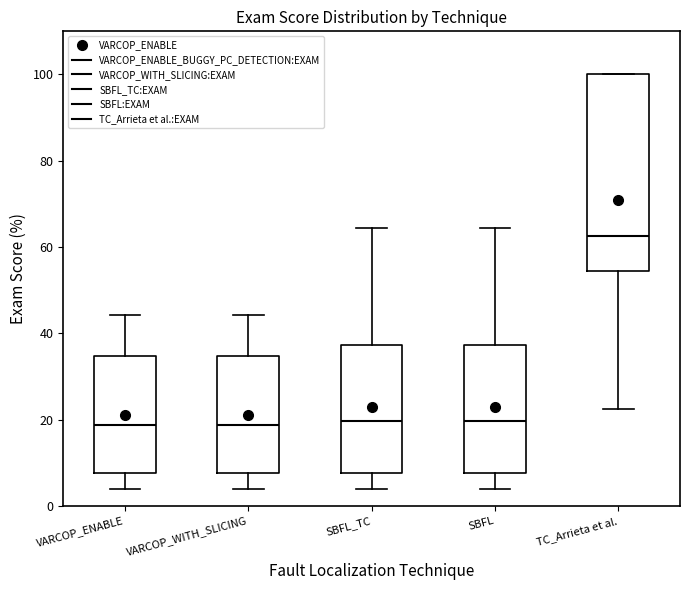

Reading left to right, read every box against the y-axis: the position of its median line, the range the box covers, and the ends of its whiskers. The values are not printed on the chart, so give them approximately, as read against the axis.

VARCOP_ENABLE: median 18, box 8 to 34, whiskers 4 to 44
VARCOP_WITH_SLICING: median 18, box 8 to 34, whiskers 4 to 44
SBFL_TC: median 20, box 8 to 38, whiskers 4 to 64
SBFL: median 20, box 8 to 38, whiskers 4 to 64
TC_Arrieta et al.: median 62, box 54 to 100, whiskers 22 to 100